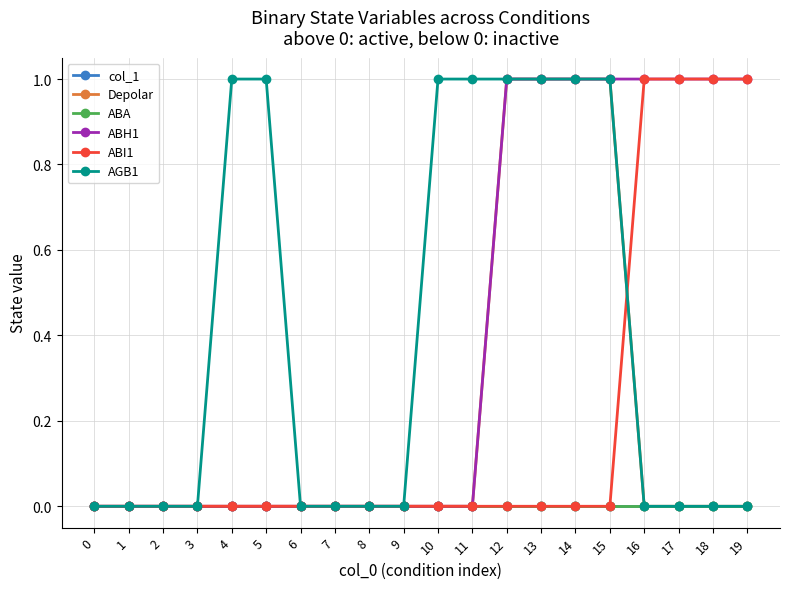

Is this an area chart (filled region under the line)?

No